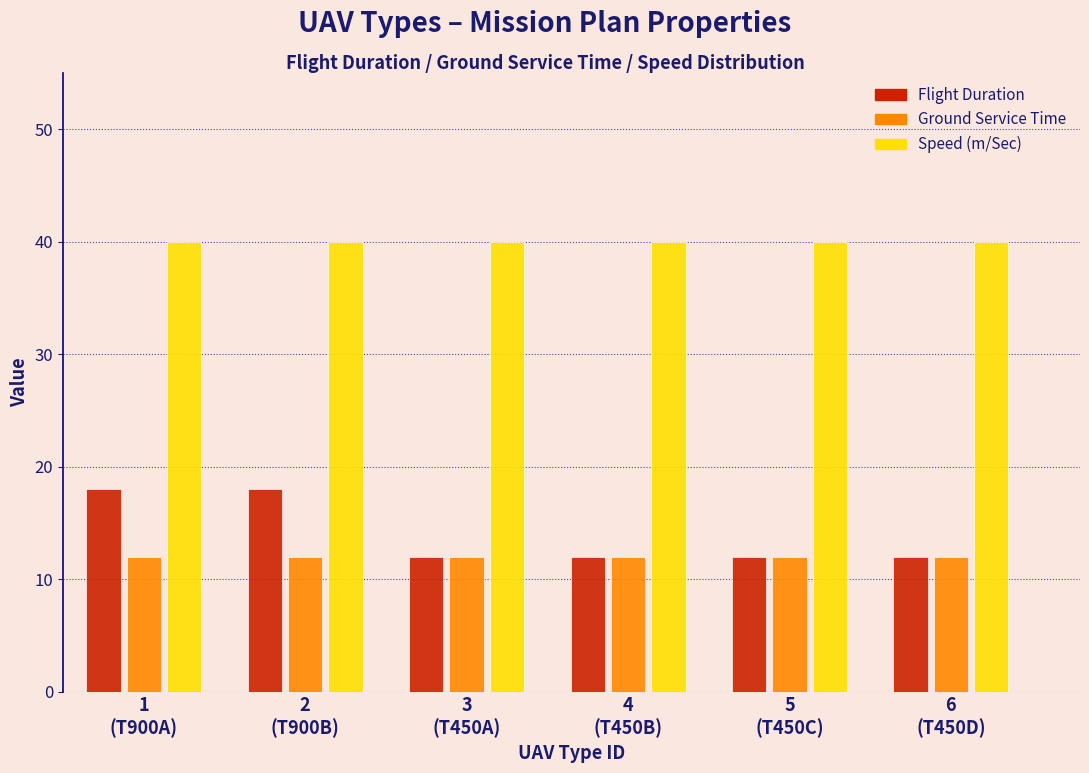

Reading left to right, what are all the values shown in this chart?

Flight Duration: 18	18	12	12	12	12
Ground Service Time: 12	12	12	12	12	12
Speed (m/Sec): 40	40	40	40	40	40